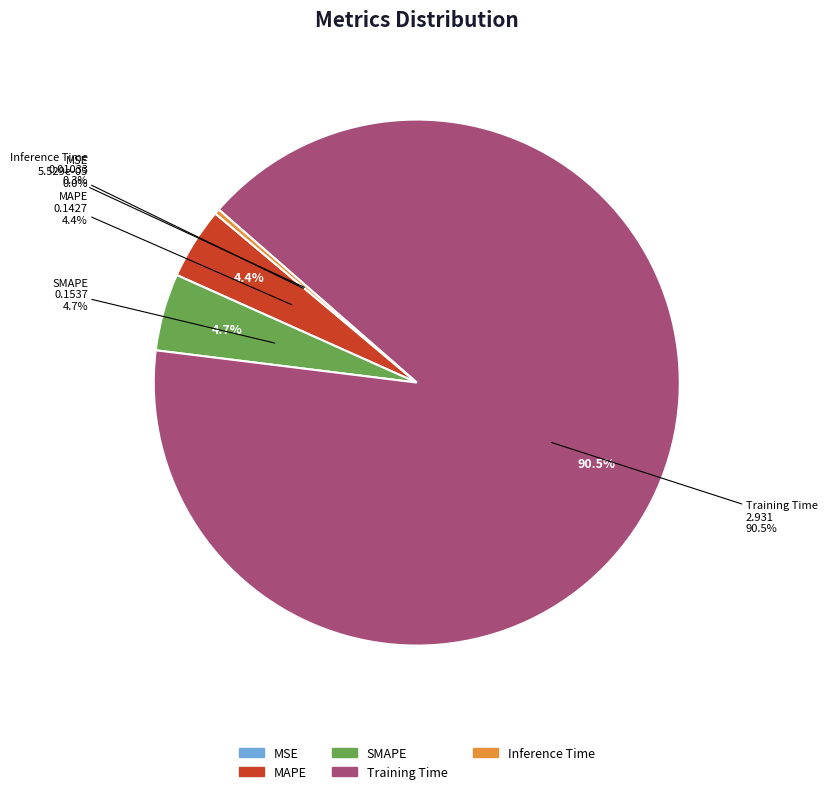

What percentage is the SMAPE slice, to the nearest percent?

5%